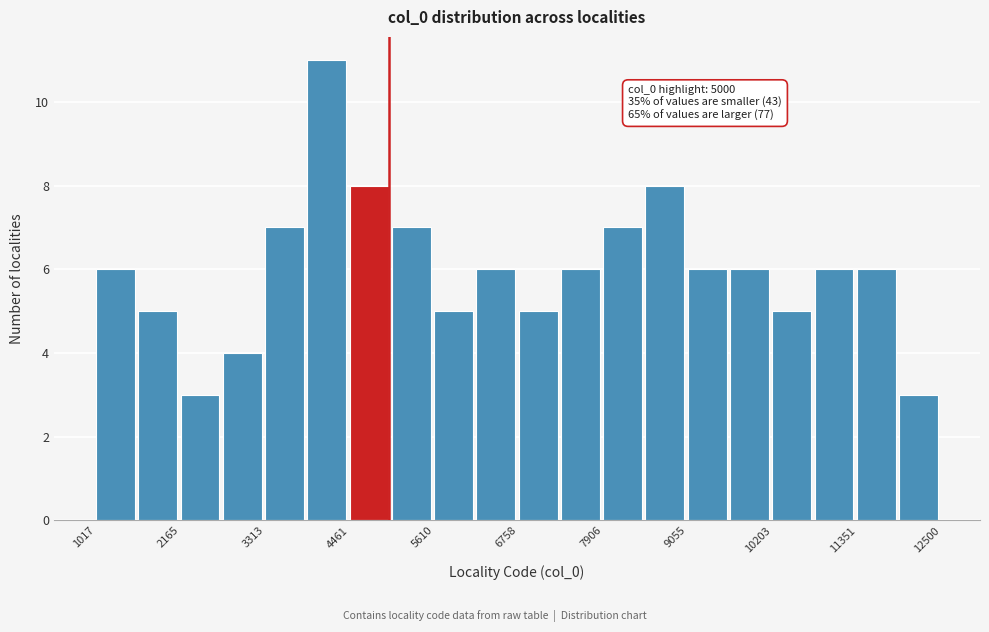

Read against the x-axis, roughly where is the centre of the tallest bar?

4200